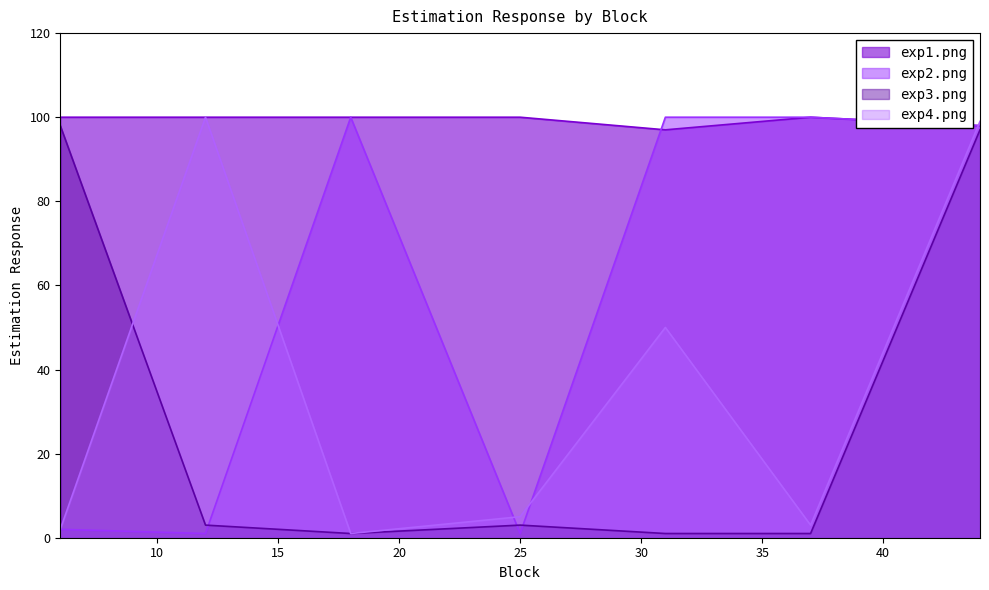

What is the value of the exp4.png point at the 7th from the left?

99